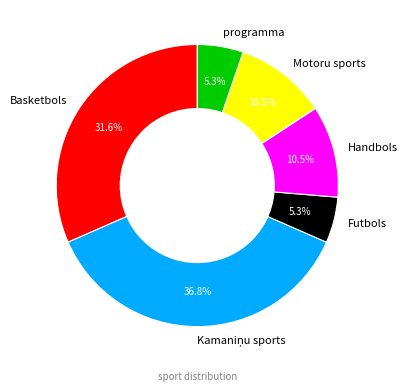

What percentage is the Basketbols slice, to the nearest percent?

32%